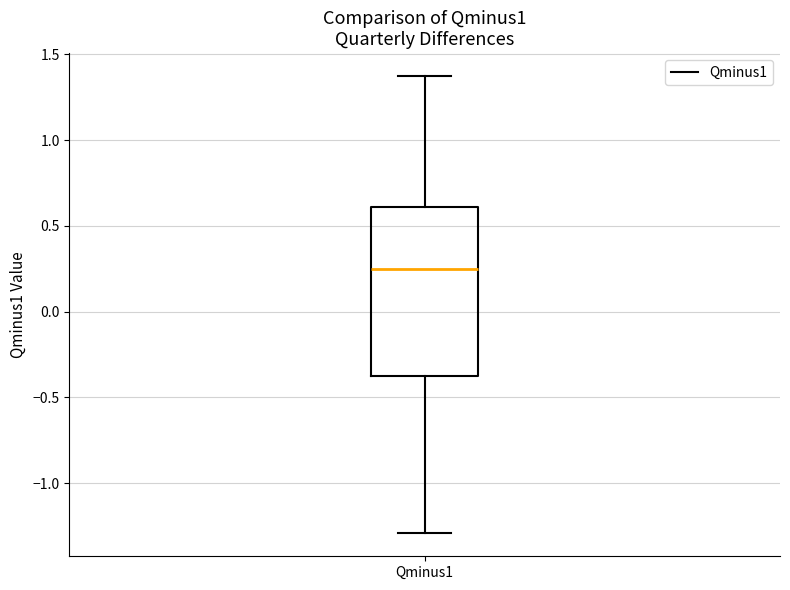

Read this box plot against the y-axis: the position of the median line, the range covered by the box, and the ends of both whiskers. The values are not printed on the chart, so give them approximately, as read against the axis.

median 0.25, box -0.35 to 0.60, whiskers -1.30 to 1.35